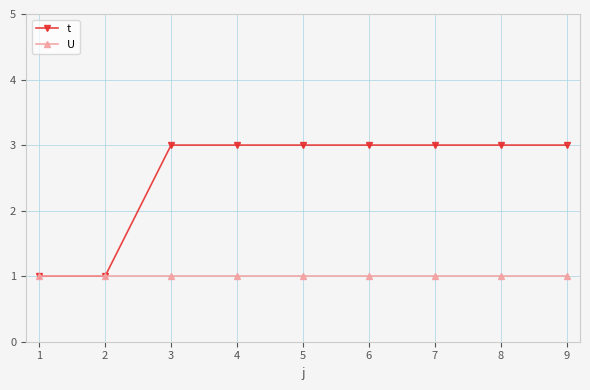

Reading right to left, what are all the values shown in this chart?

t: 9=3	8=3	7=3	6=3	5=3	4=3	3=3	2=1	1=1
U: 9=1	8=1	7=1	6=1	5=1	4=1	3=1	2=1	1=1